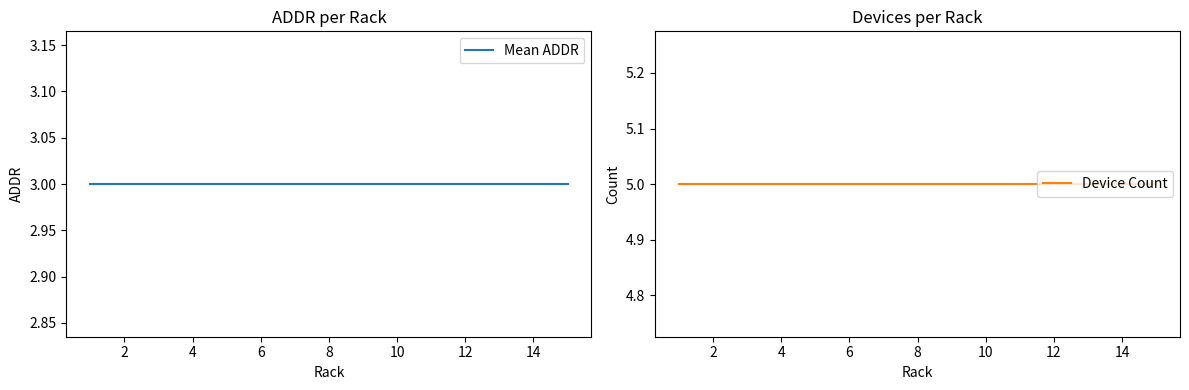

The Device Count series shows 5 at 6. True or false?

True